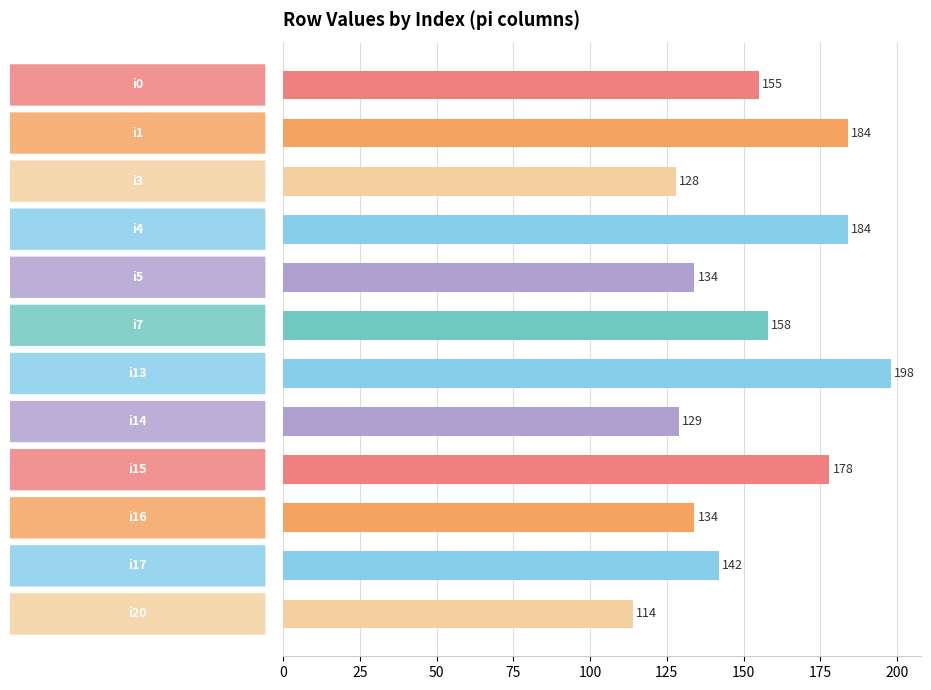

What is the maximum value shown in the chart?

198